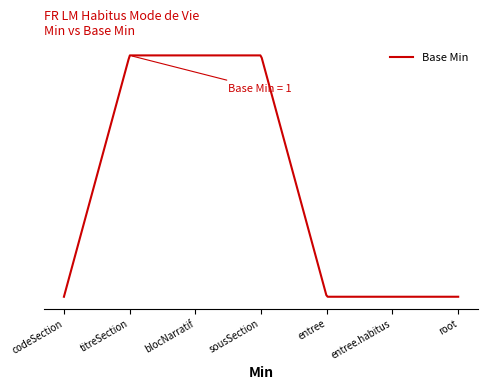

Is this an area chart (filled region under the line)?

No